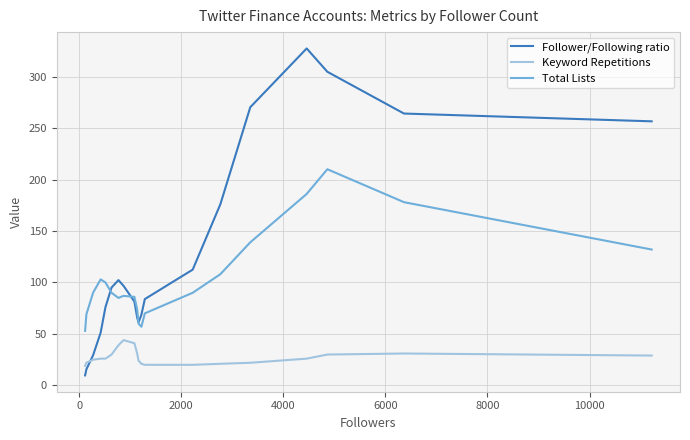

True or false: Keyword Repetitions and Total Lists intersect in this chart.

False